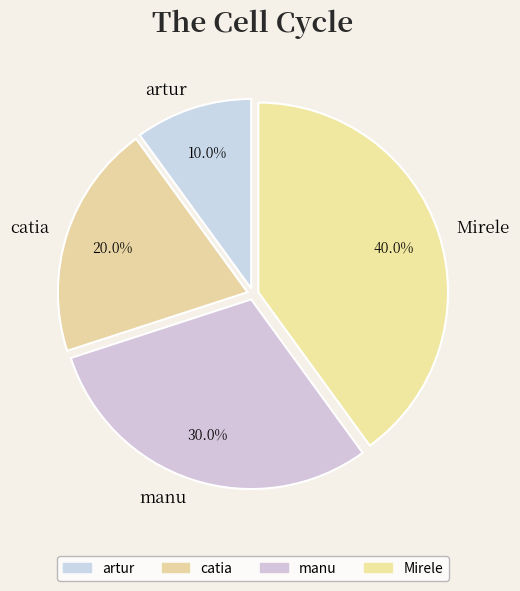

To the nearest percent, what is the combined percentage of Mirele and catia?

60%